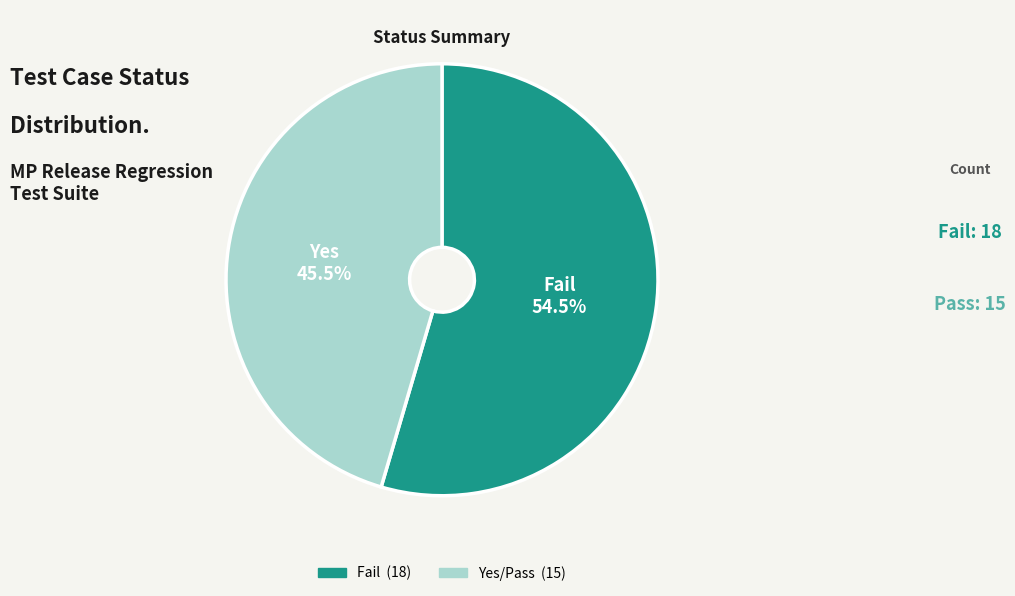

To the nearest percent, what is the difference between the Fail and Yes slice percentages?

9%